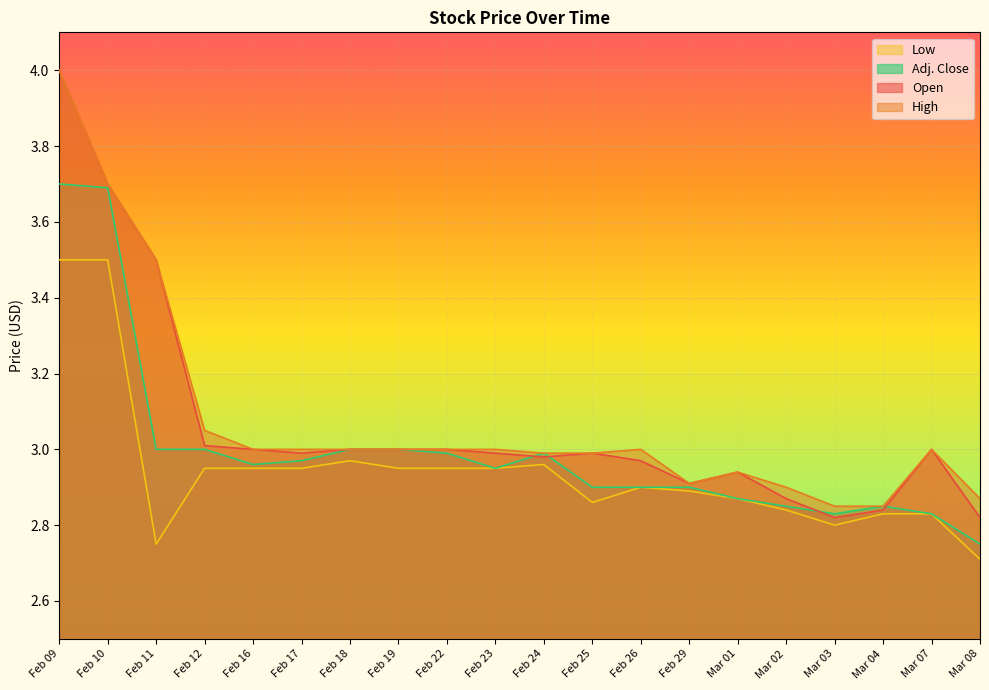

True or false: Open and High intersect in this chart.

False